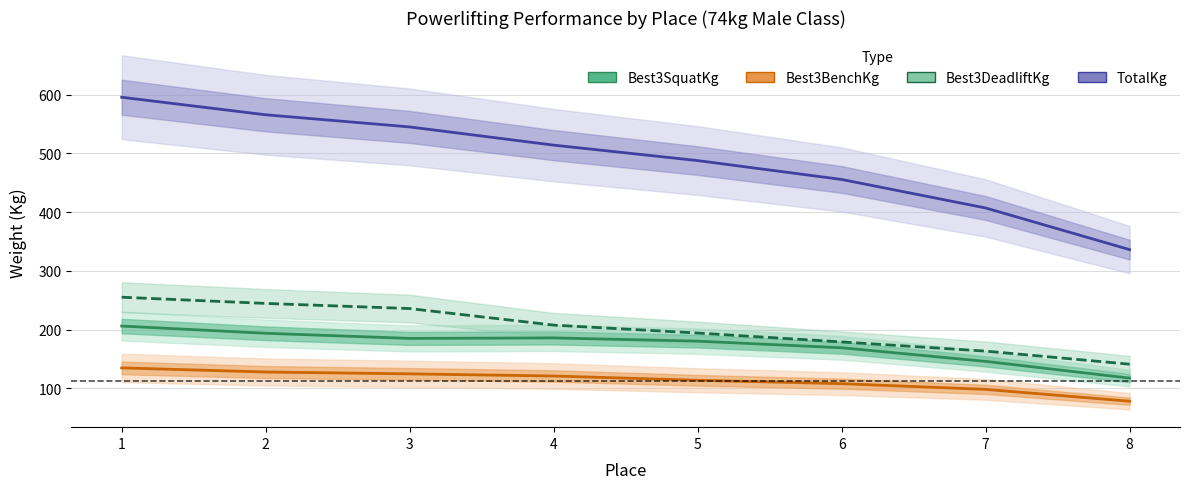

How many data points in Best3BenchKg are less than 120?

4